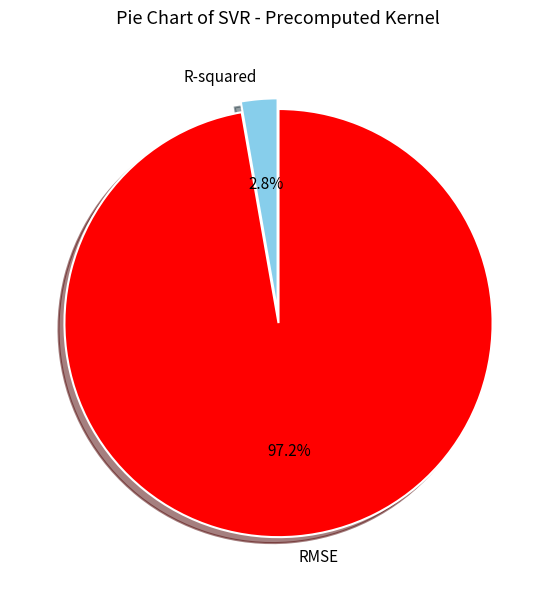

How much of the chart is everything except R-squared?

97.2%